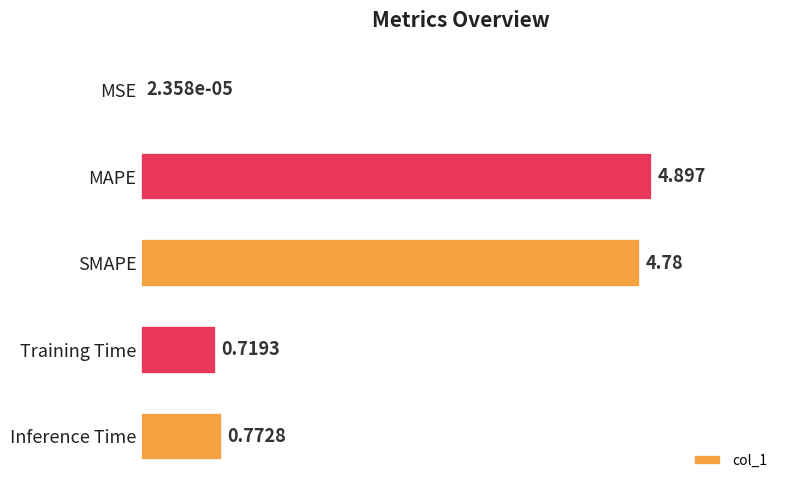

Are the bars grouped side by side (vs. stacked)?

No